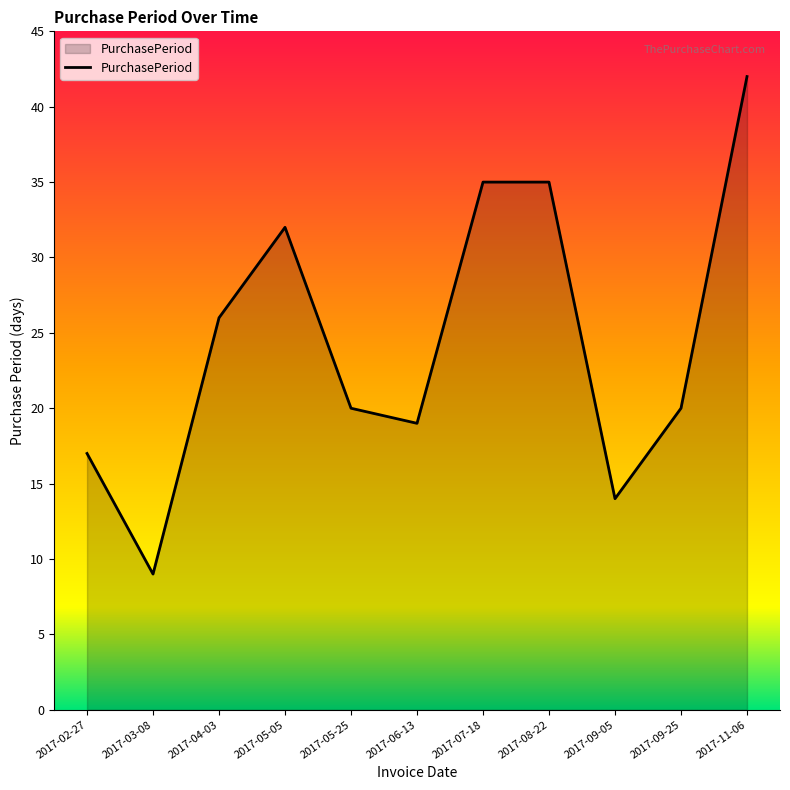

What is the sum of the values at 2017-09-05 and 2017-06-13?

33